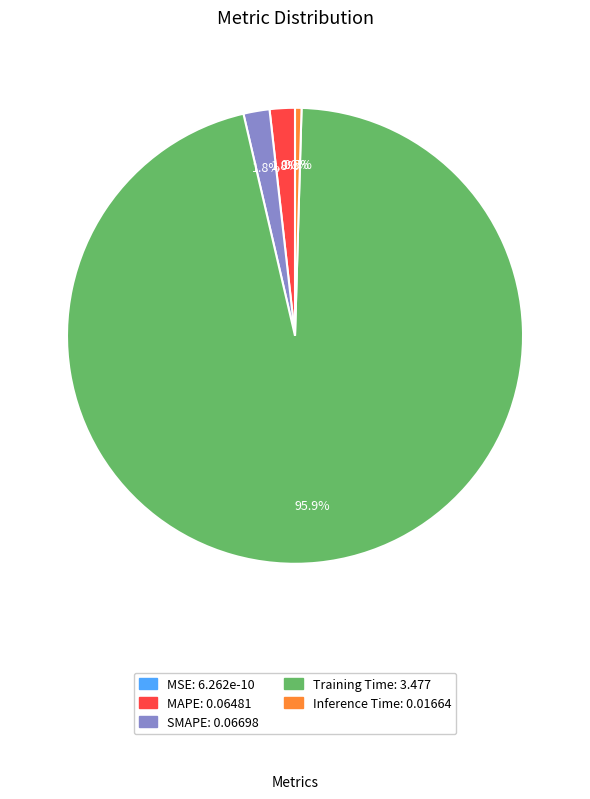

True or false: SMAPE accounts for 12% of the total.

False